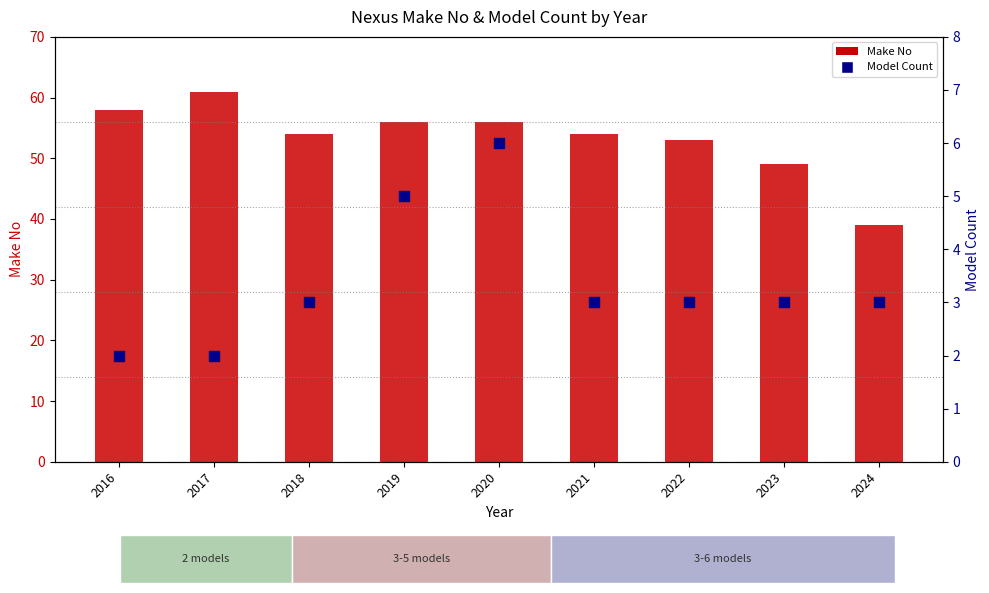

At which category is the sum across all series the highest?

2017